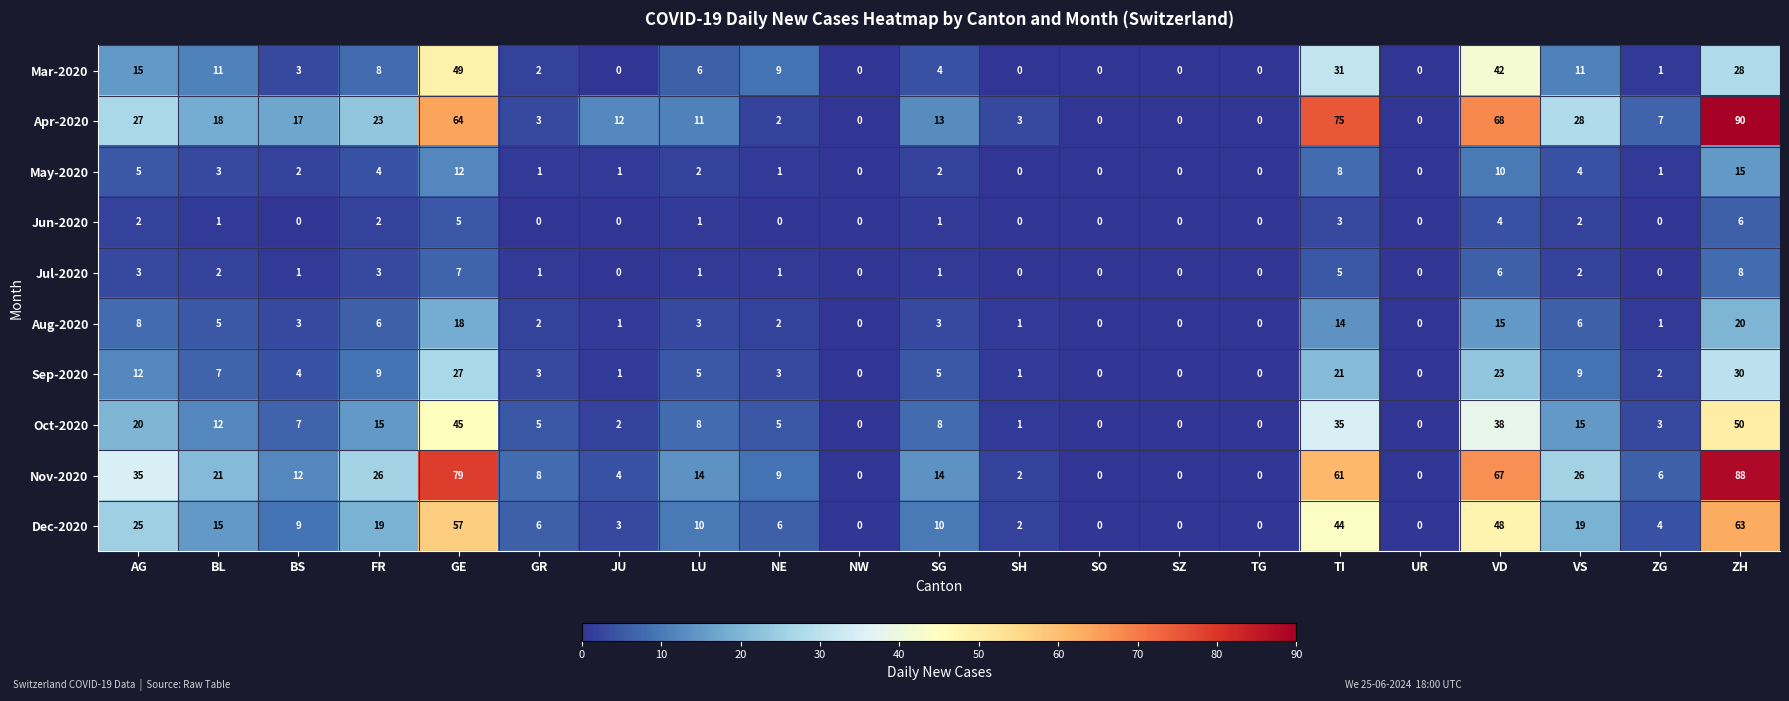

Which series has the widest spread of values?

Apr-2020